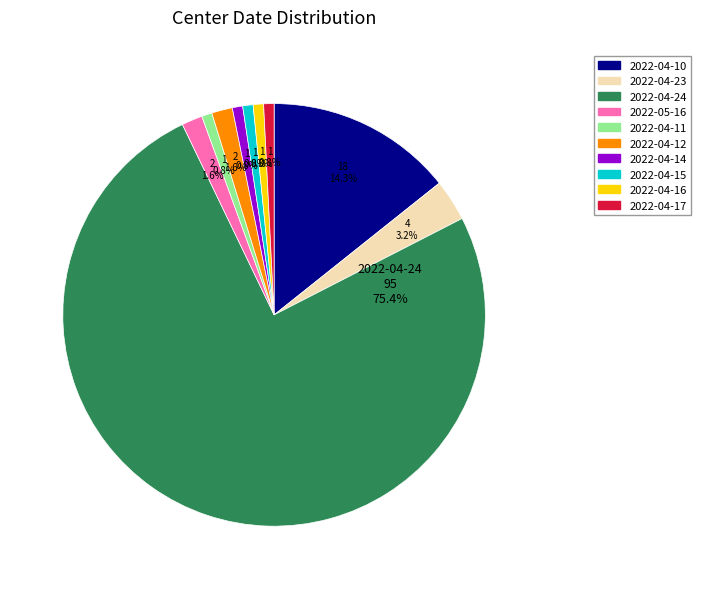

What is the largest slice in the pie chart?

2022-04-24